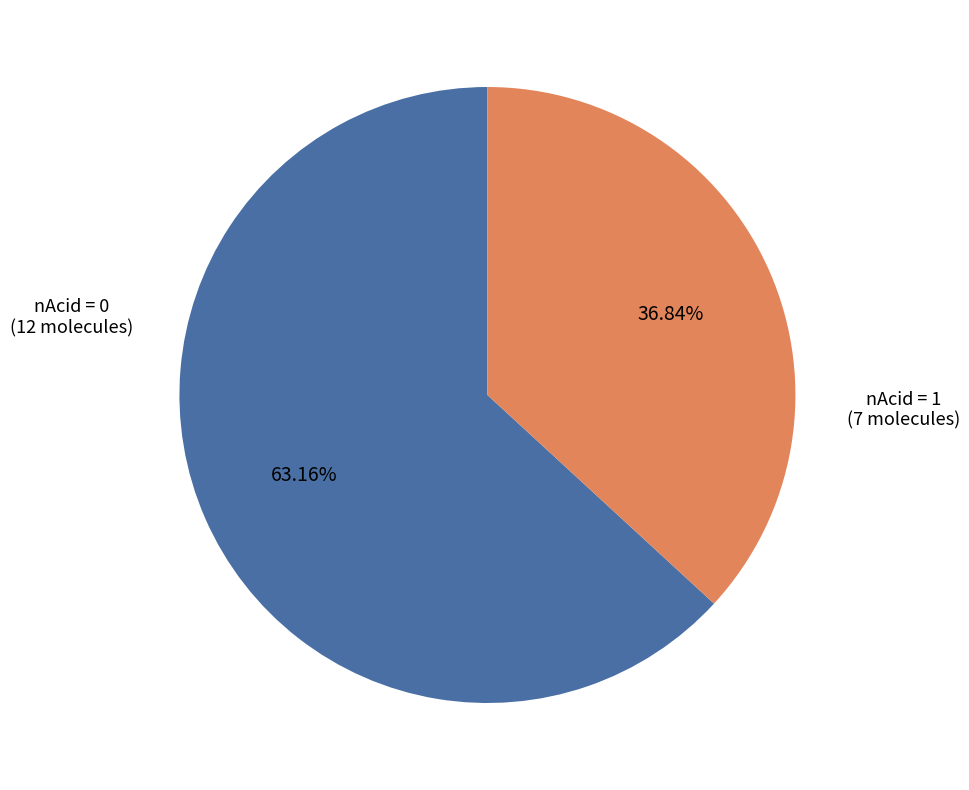

Does any single category account for the majority?

Yes